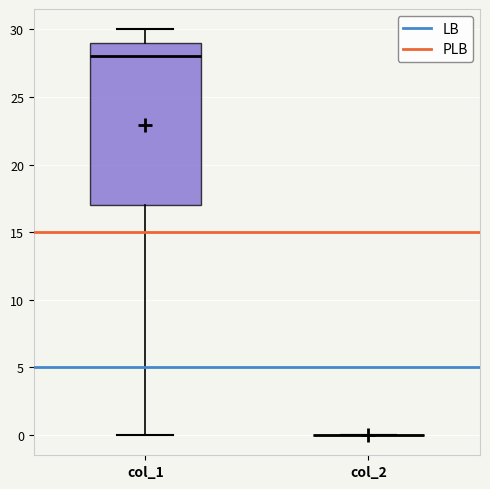

Reading left to right, read every box against the y-axis: the position of its median line, the range the box covers, and the ends of its whiskers. The values are not printed on the chart, so give them approximately, as read against the axis.

col_1: median 28, box 17 to 29, whiskers 0 to 30
col_2: box collapsed to a line at 0, whiskers 0 to 0